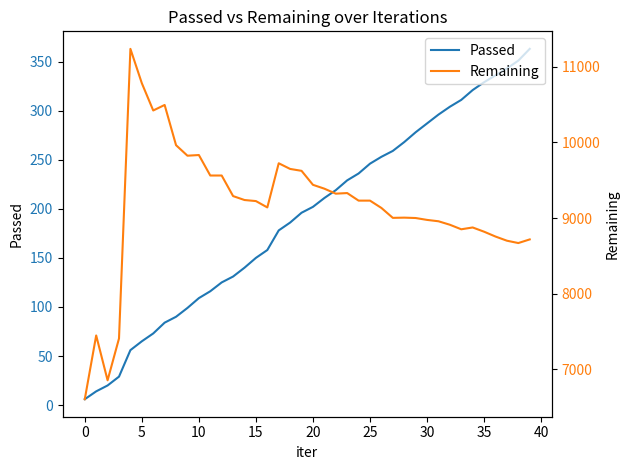

Which category has the lowest value in the Passed series?

0